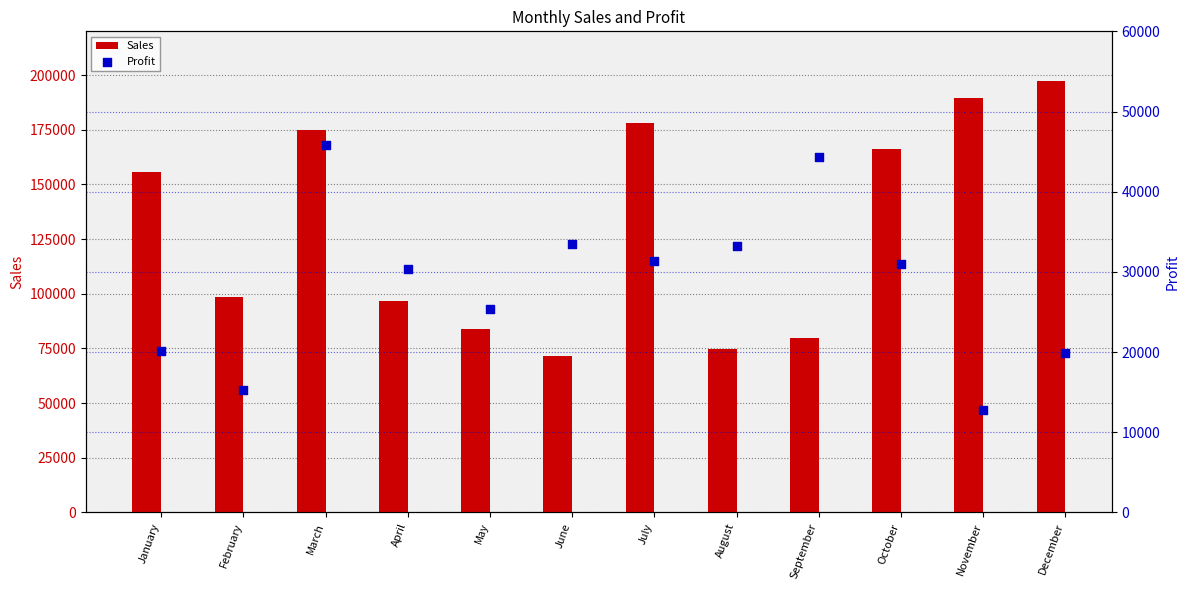

What are all the series names shown in the legend?

Sales, Profit